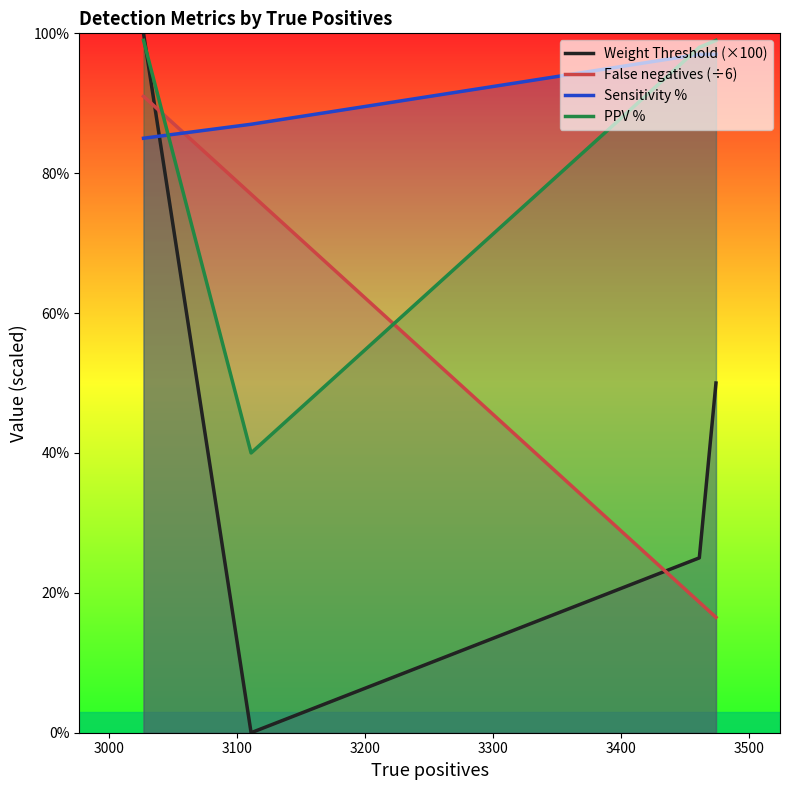

After their last crossing, which series has the higher values: PPV % or Weight Threshold (×100)?

PPV %